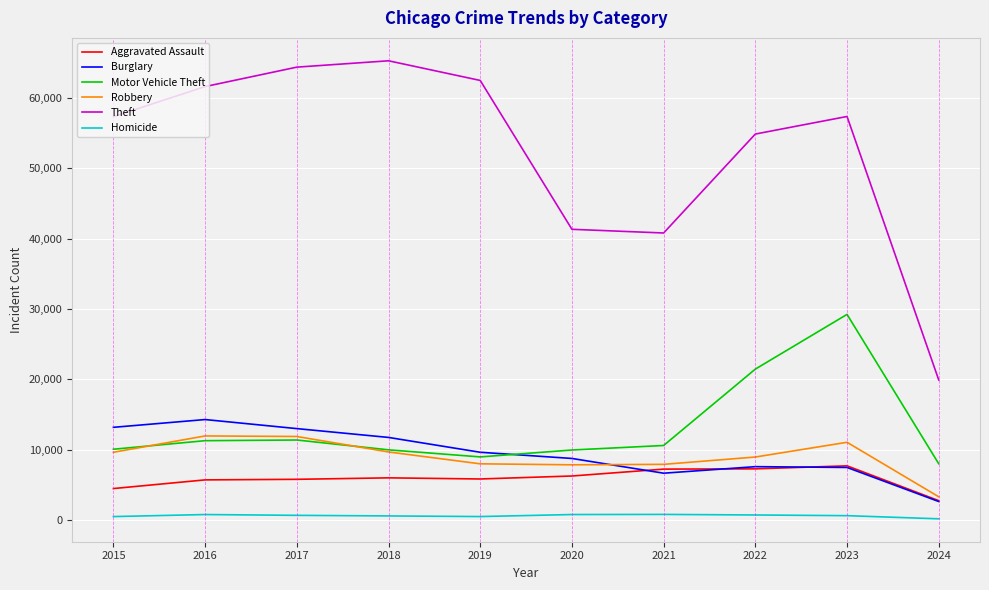

What is the sum of all Aggravated Assault values?

59080